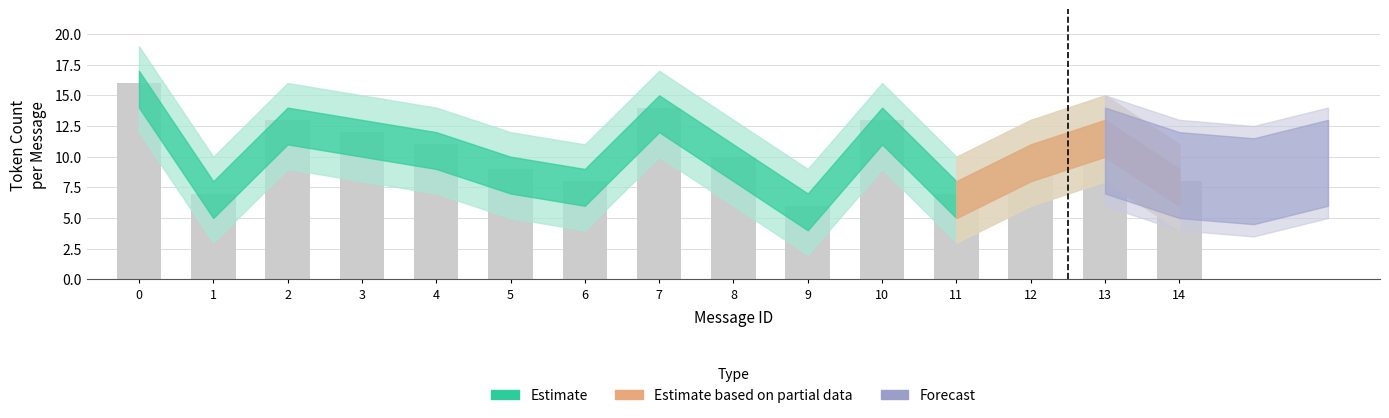

What is the difference between the maximum and minimum values?

10